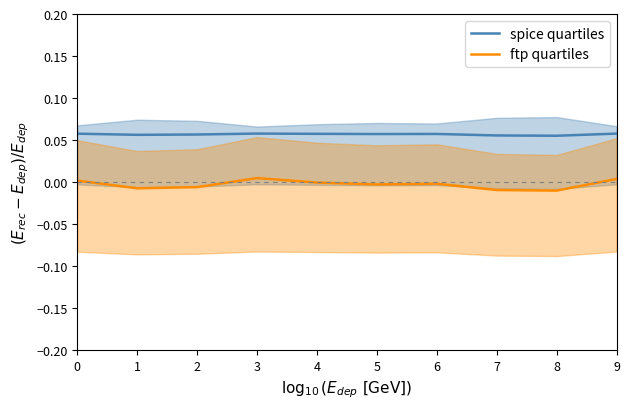

List the labels in order of ftp quartiles value, largest first.

3, 9, 0, 4, 6, 5, 2, 1, 7, 8